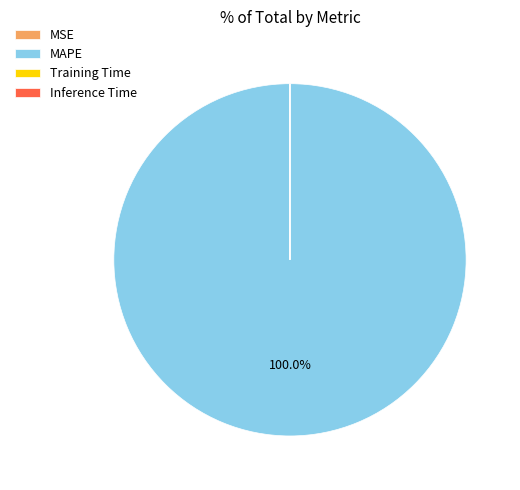

What is the largest slice in the pie chart?

MAPE